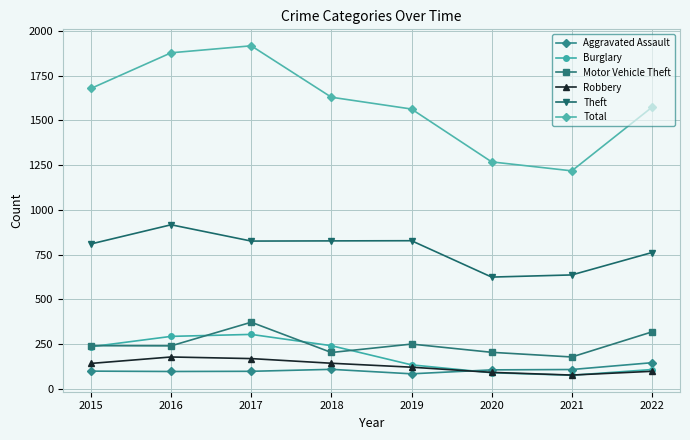

True or false: Aggravated Assault and Motor Vehicle Theft intersect in this chart.

False